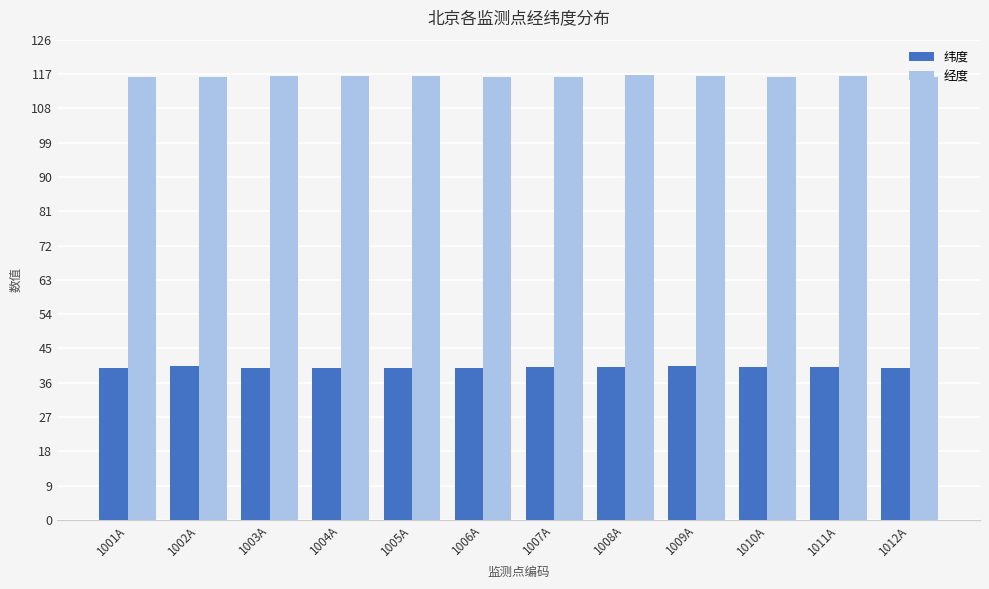

At how many categories does at least one series exceed 108?

12